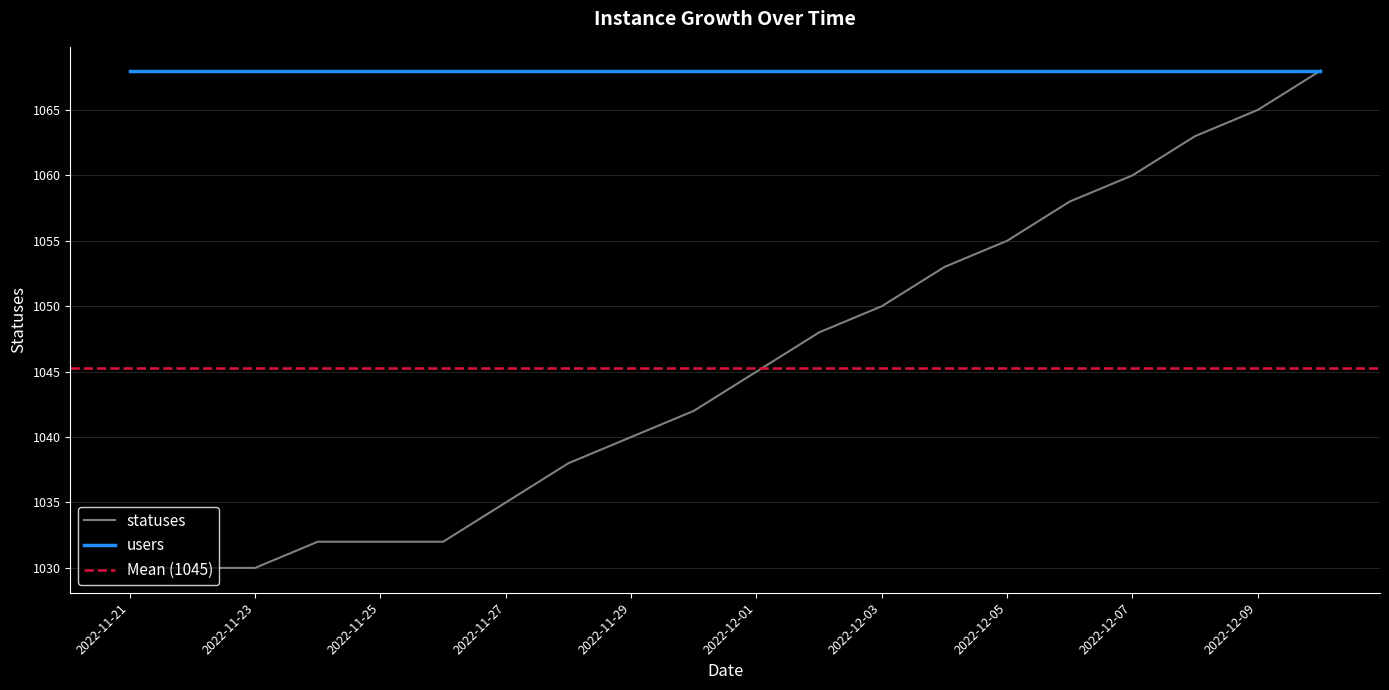

Rank the categories by value from lowest to highest.

2022-11-21, 2022-11-22, 2022-11-23, 2022-11-24, 2022-11-25, 2022-11-26, 2022-11-27, 2022-11-28, 2022-11-29, 2022-11-30, 2022-12-01, 2022-12-02, 2022-12-03, 2022-12-04, 2022-12-05, 2022-12-06, 2022-12-07, 2022-12-08, 2022-12-09, 2022-12-10